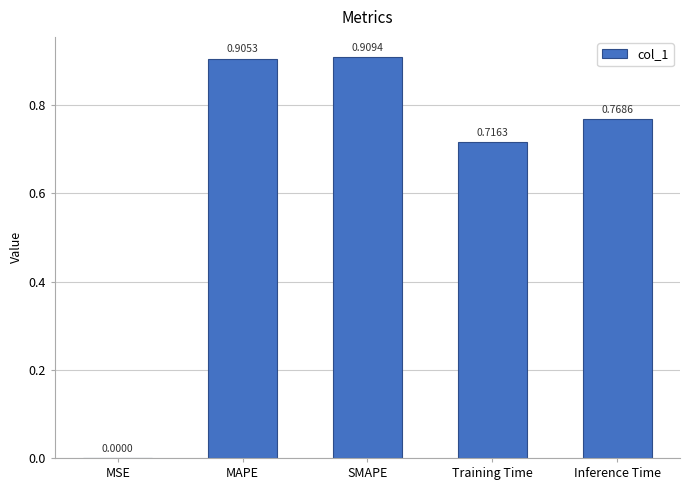

Does the chart contain stacked bars?

No